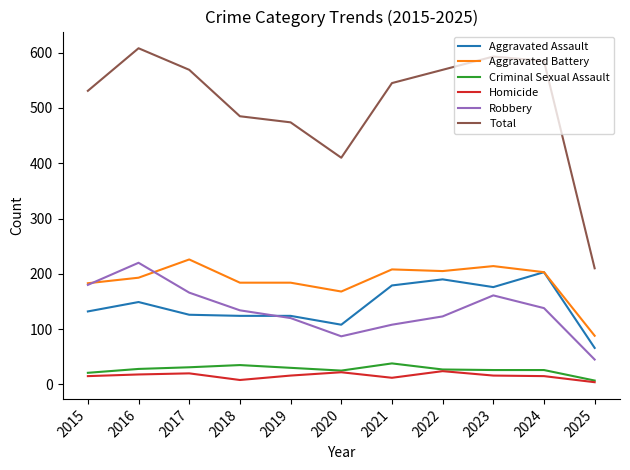

What are all the series names shown in the legend?

Aggravated Assault, Aggravated Battery, Criminal Sexual Assault, Homicide, Robbery, Total